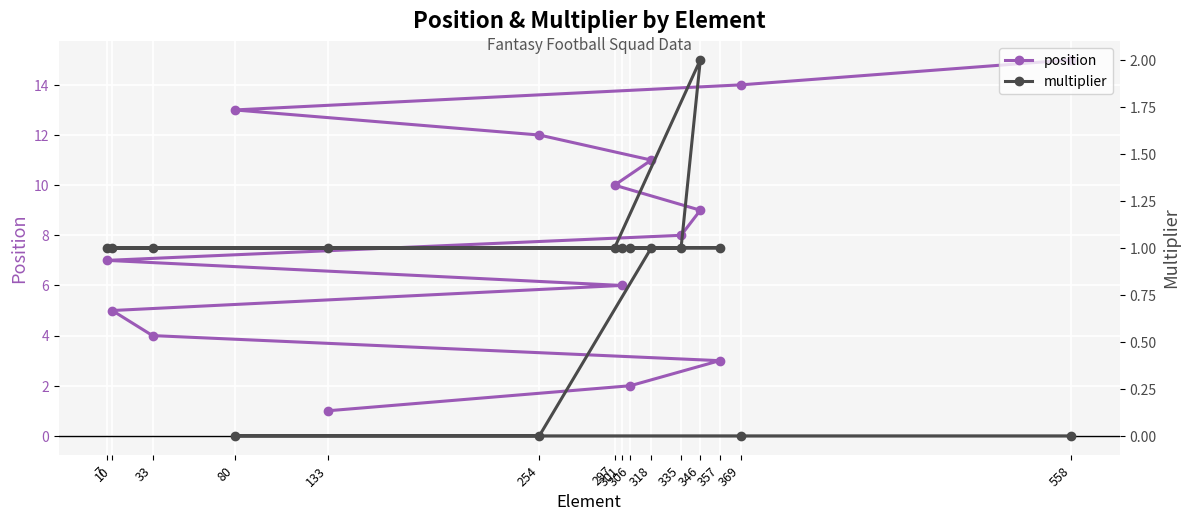

True or false: position and multiplier intersect in this chart.

False